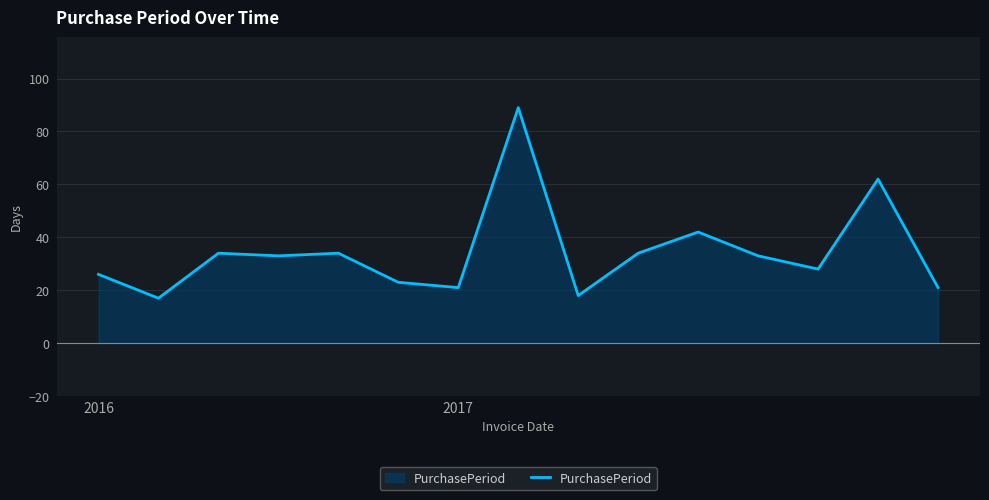

What is the difference between the maximum and minimum values?

72